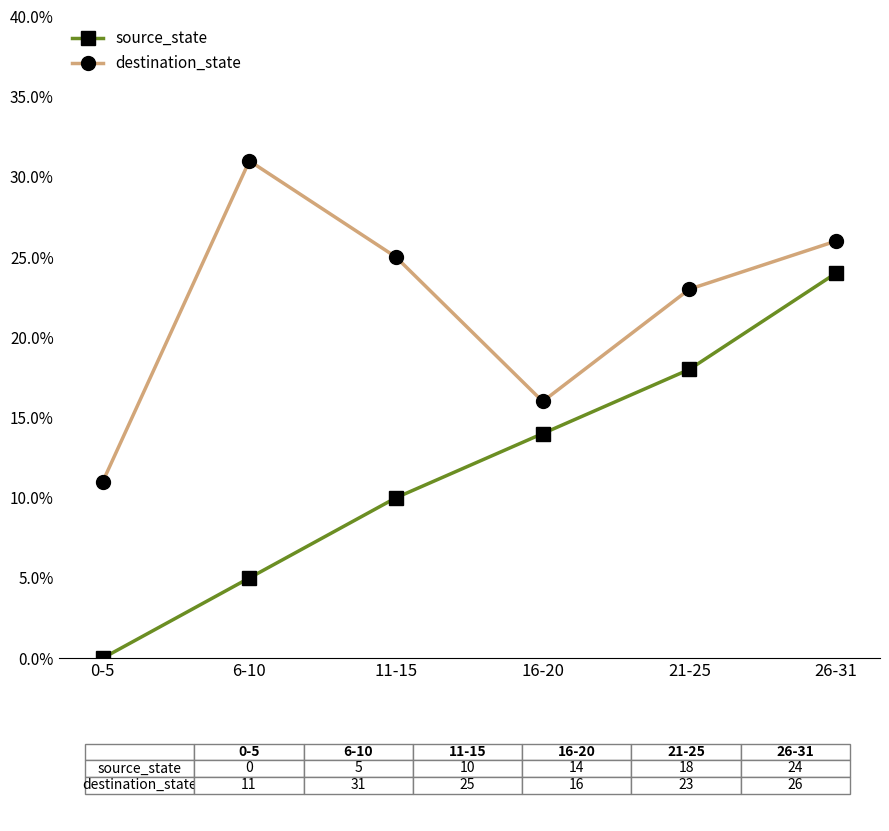

Count the source_state values in the range 5 to 18.

4